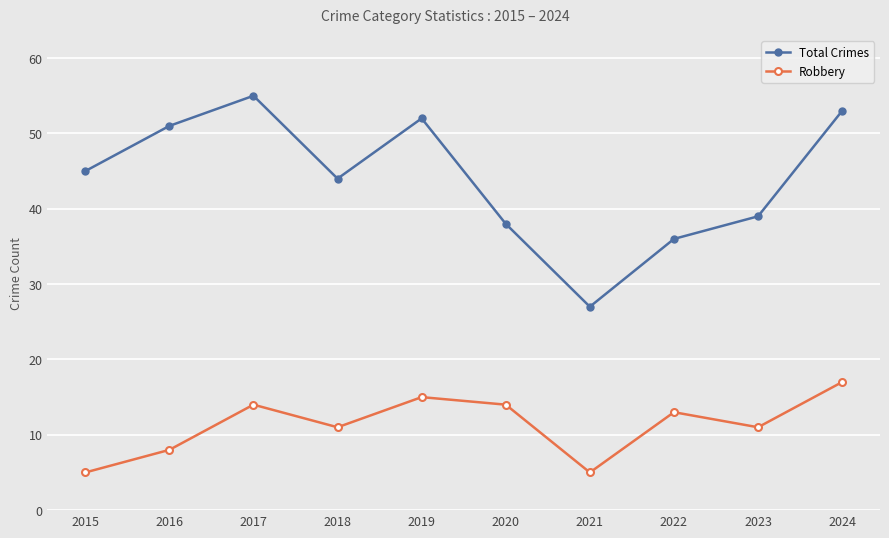

True or false: Total Crimes and Robbery intersect in this chart.

False